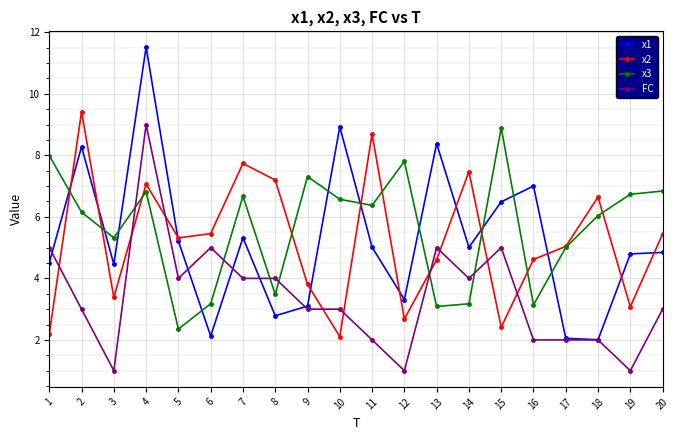

How many lines are shown in the chart?

4